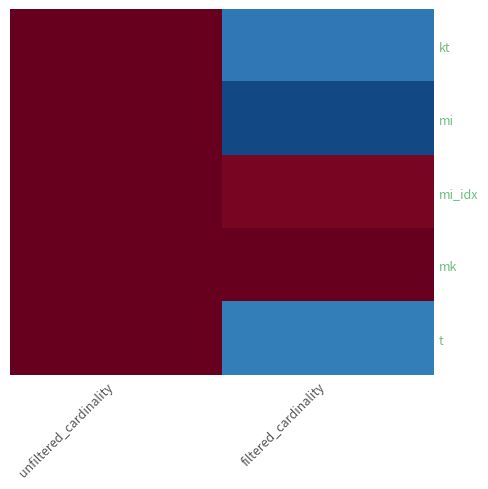

How many data points does each series have?

2